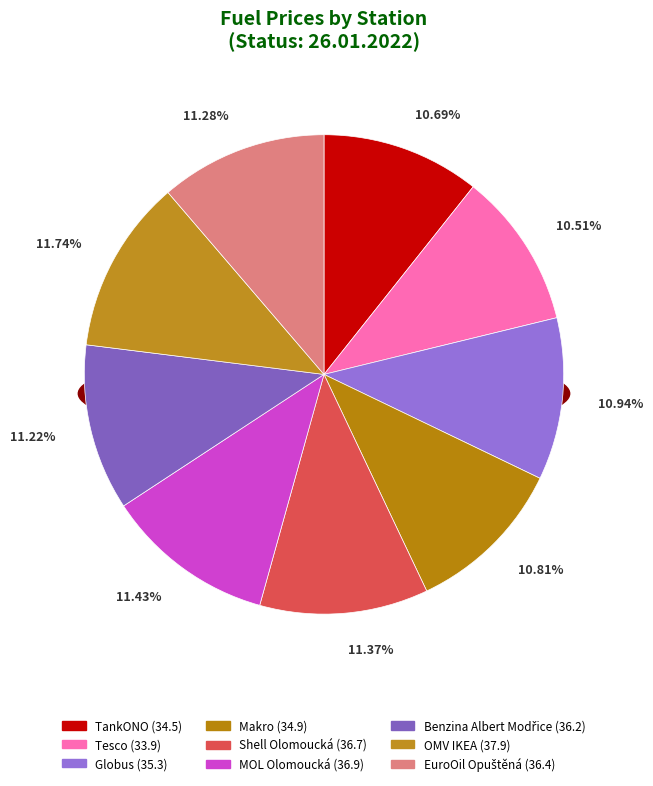

Is there any slice that represents more than half of the pie?

No